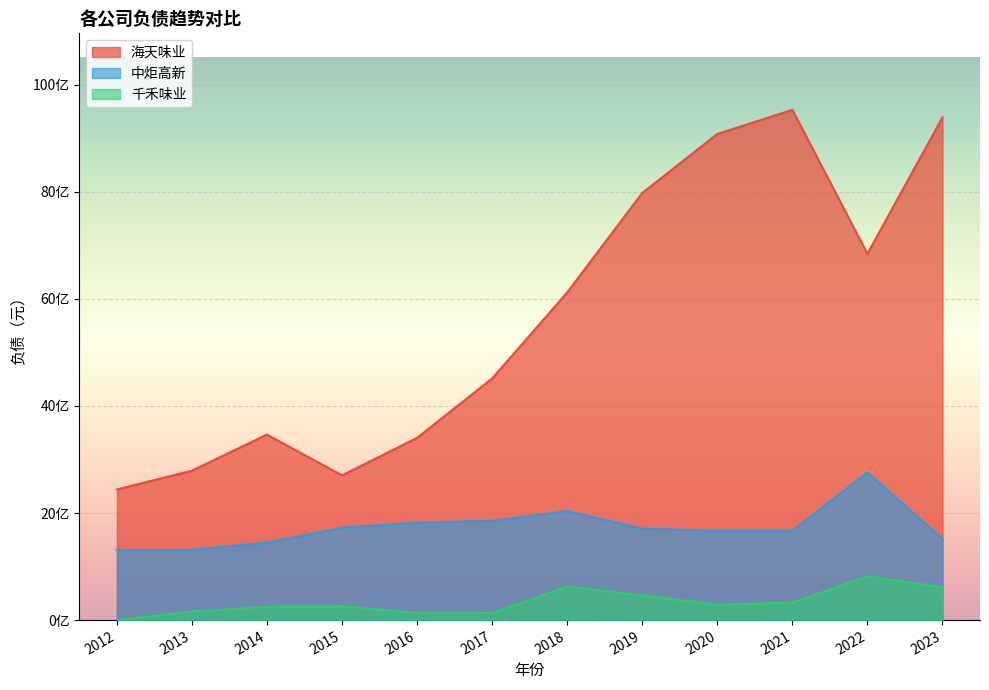

What is the sum of the 千禾味业 values at 2014 and 2018?

872712550.0